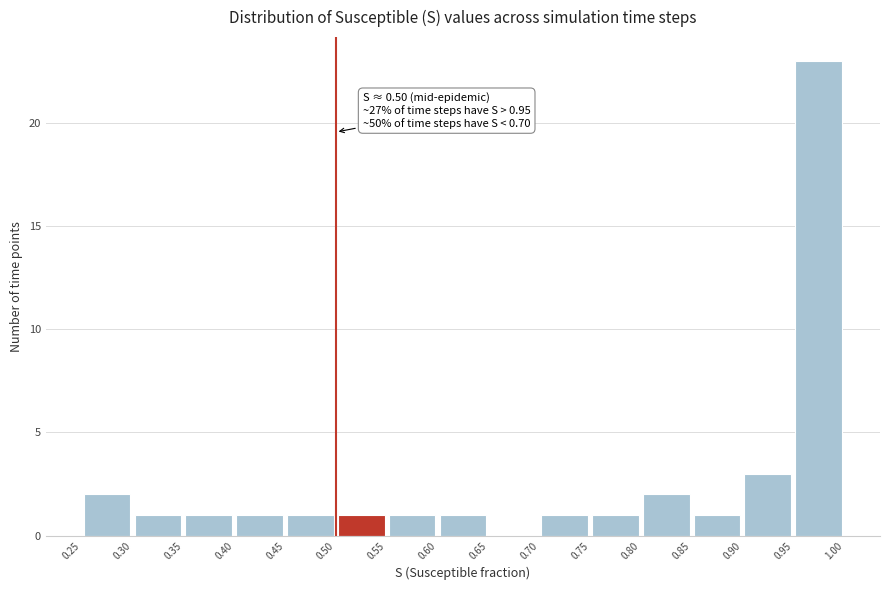

Which range on the x-axis has the tallest bar?

0.95 to 1.00